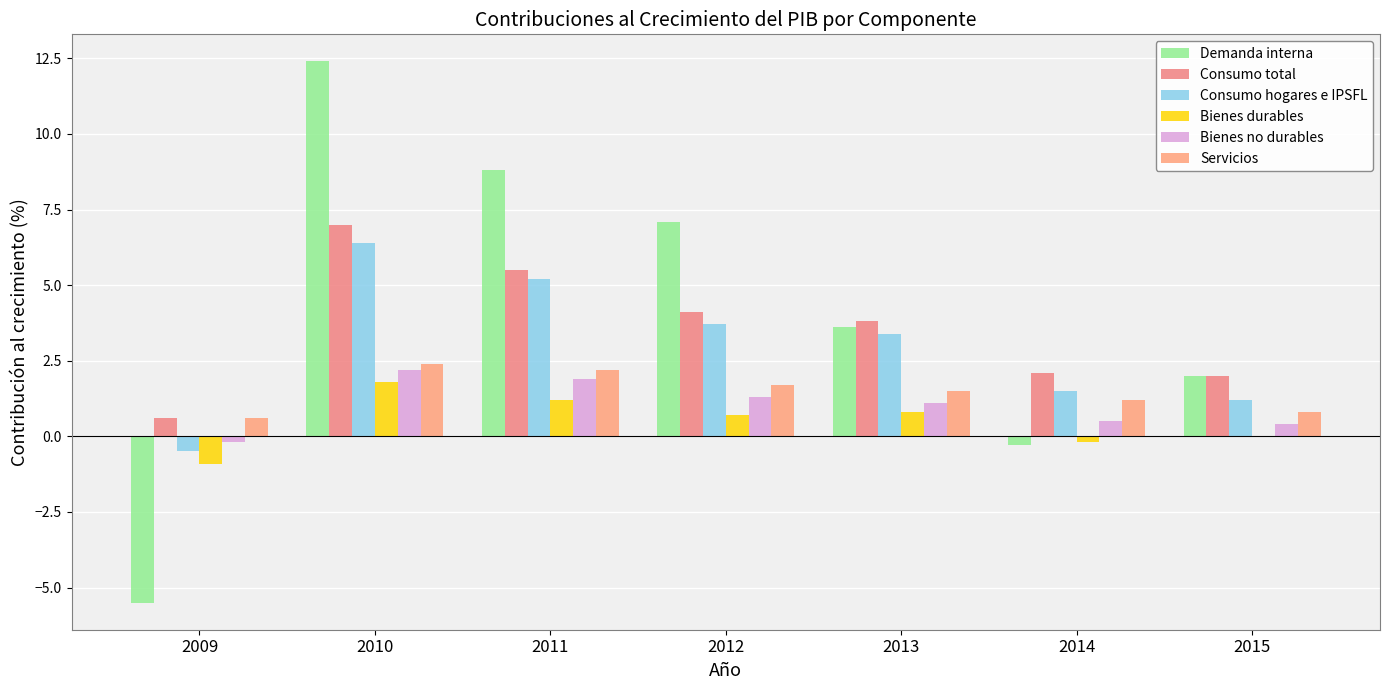

What is the spread (max minus min) of values at 2012?

6.4